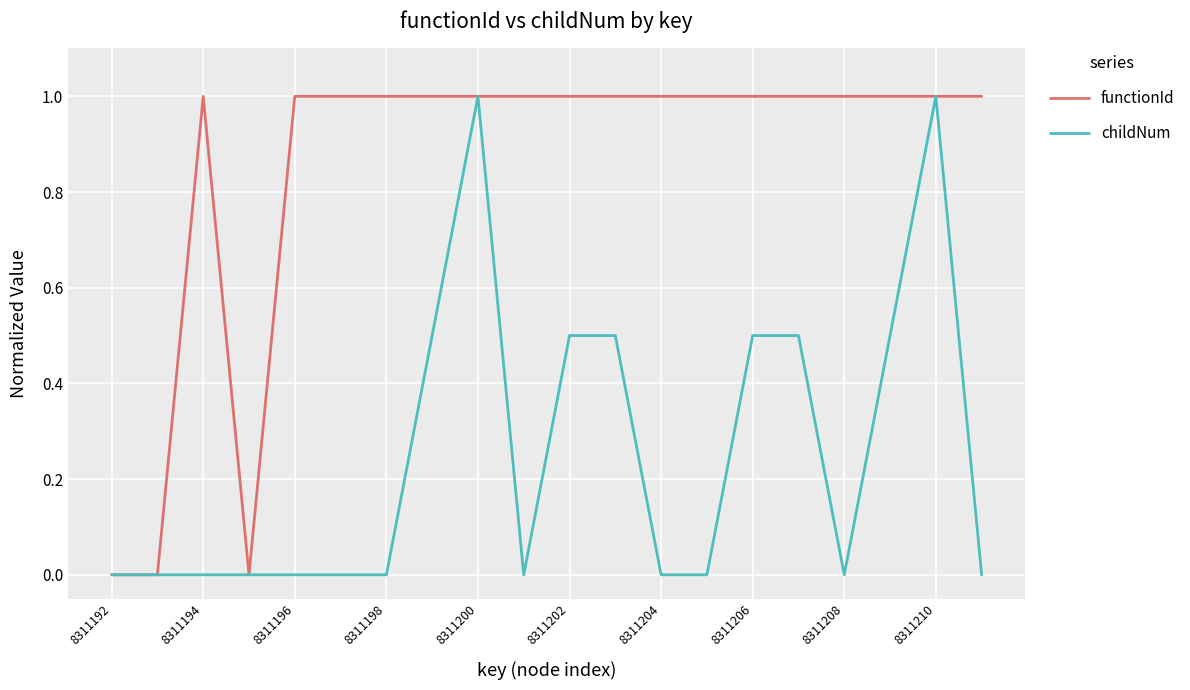

List the series in order of their overall mean, lowest first.

childNum, functionId